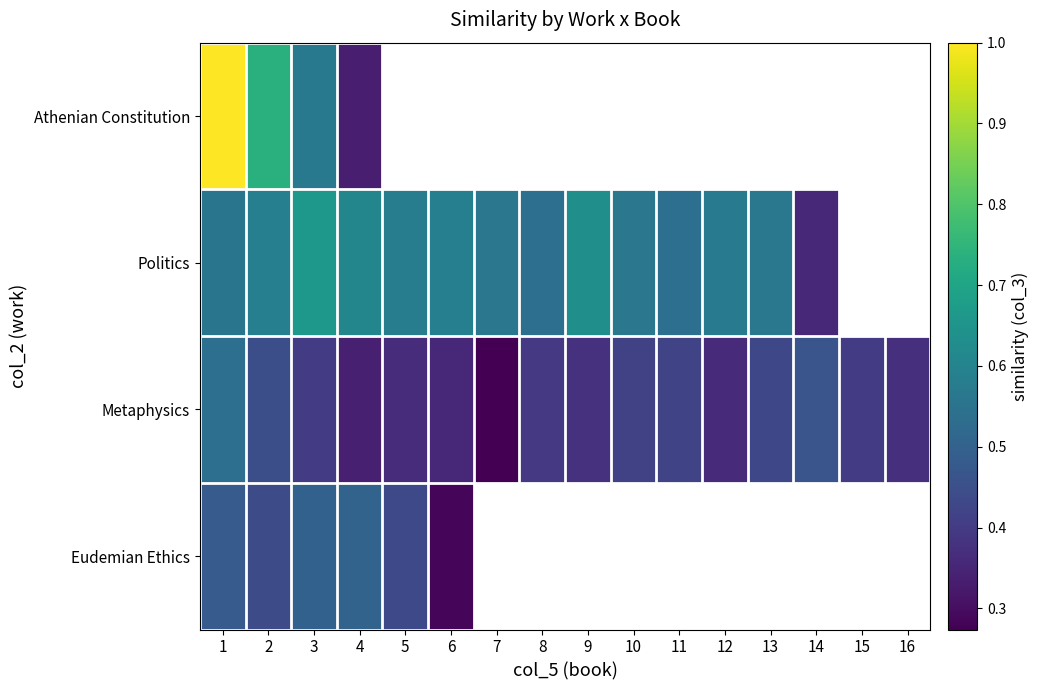

What is the average value of the Metaphysics series?

0.4